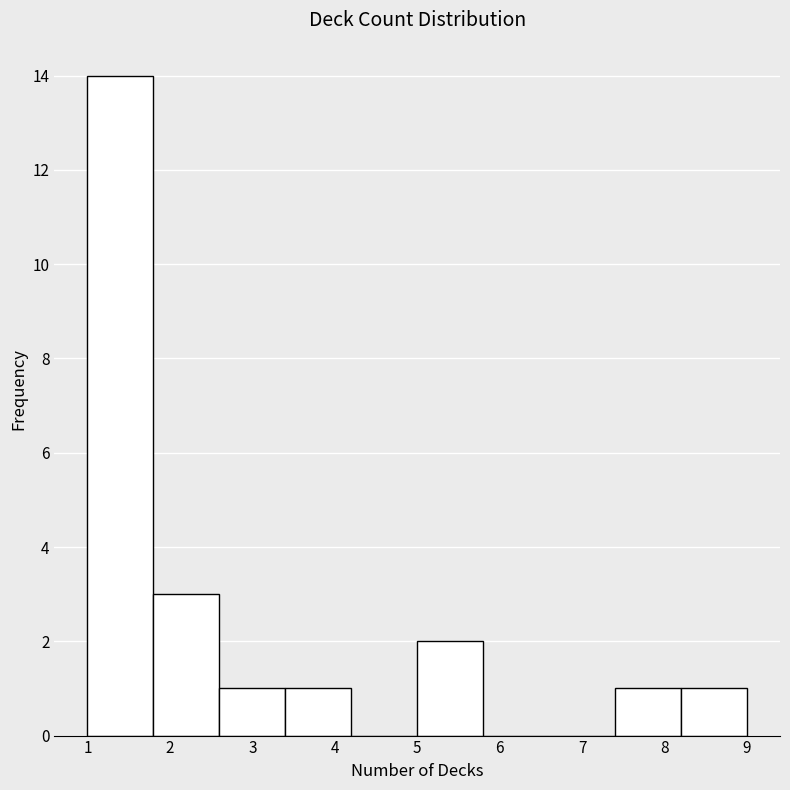

Reading left to right, list every bar in this chart as the range it spans on the x-axis followed by its height. The values are not printed on the chart, so give them approximately, as read against the axis.

1.0 to 1.8: 14
1.8 to 2.6: 3
2.6 to 3.4: 1
3.4 to 4.2: 1
4.2 to 5.0: 0
5.0 to 5.8: 2
5.8 to 6.6: 0
6.6 to 7.4: 0
7.4 to 8.2: 1
8.2 to 9.0: 1